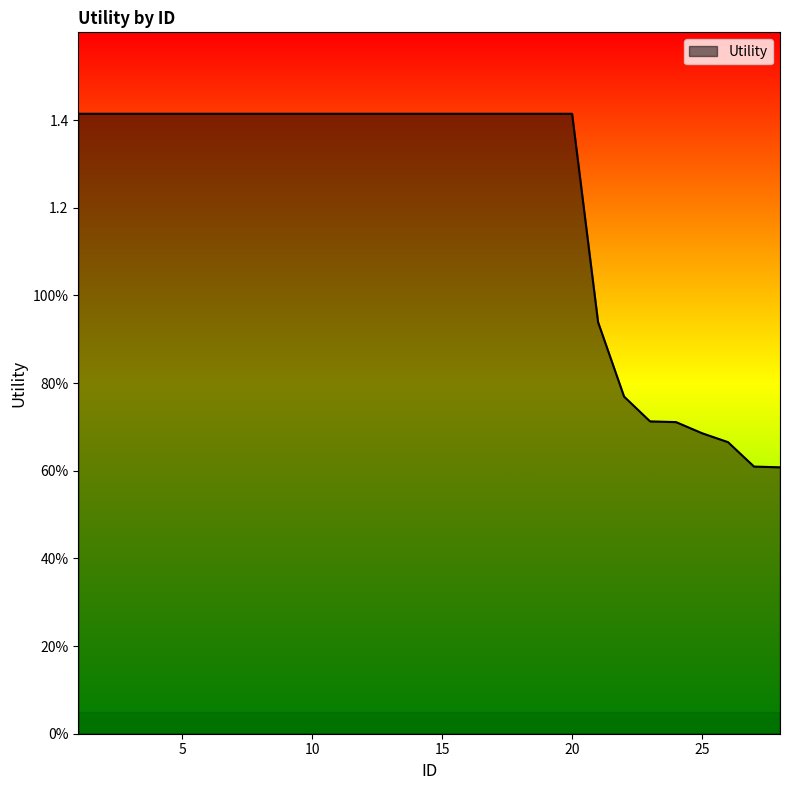

Does the chart have visible grid lines?

No